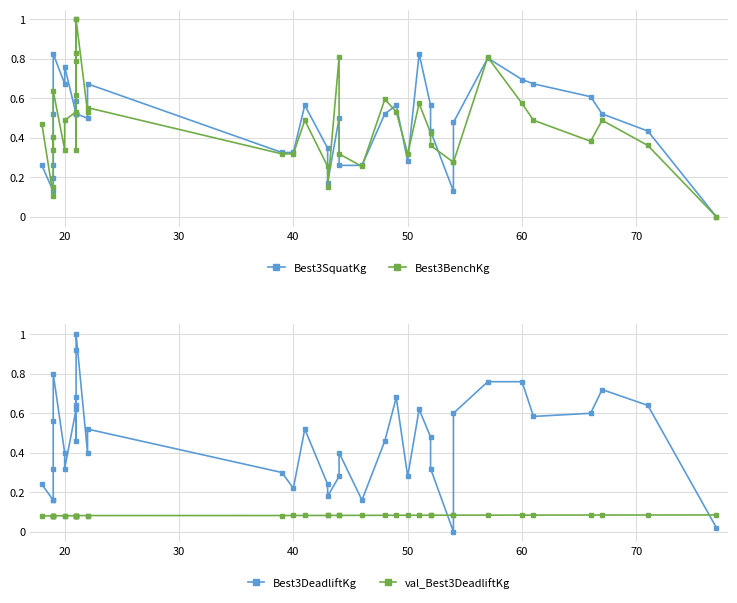

True or false: val_Best3DeadliftKg has more than 1 points higher than both neighbors.

False